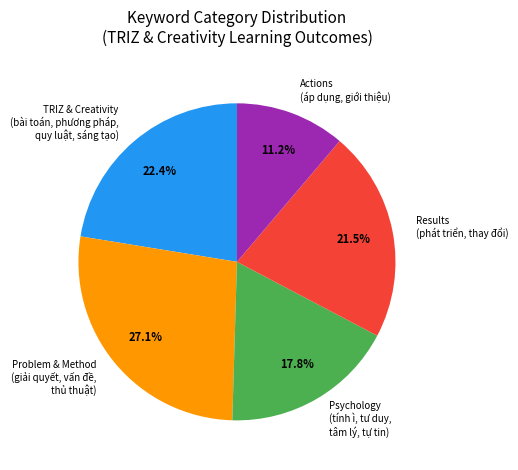

Count the number of slices in the pie.

5